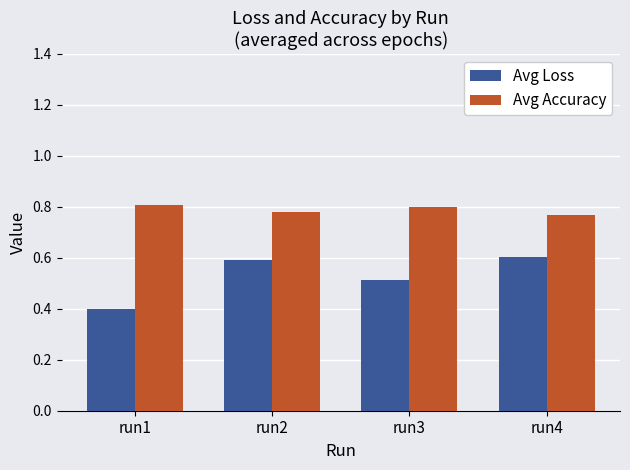

Where is Avg Loss nearest to the value 0?

run1